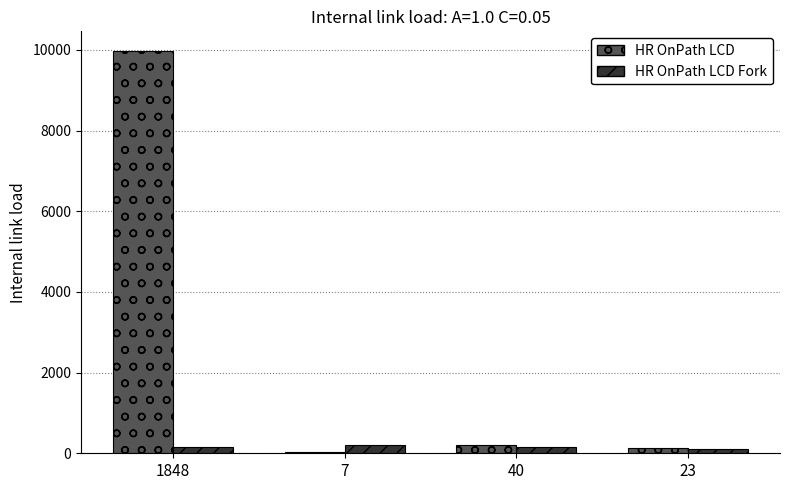

What is the maximum value shown in the chart?

9962